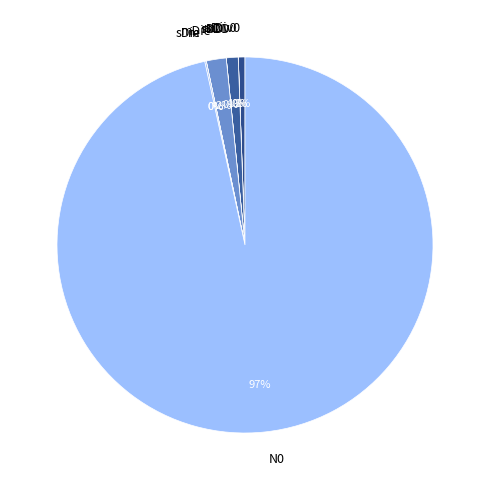

Which slice is the largest?

N0